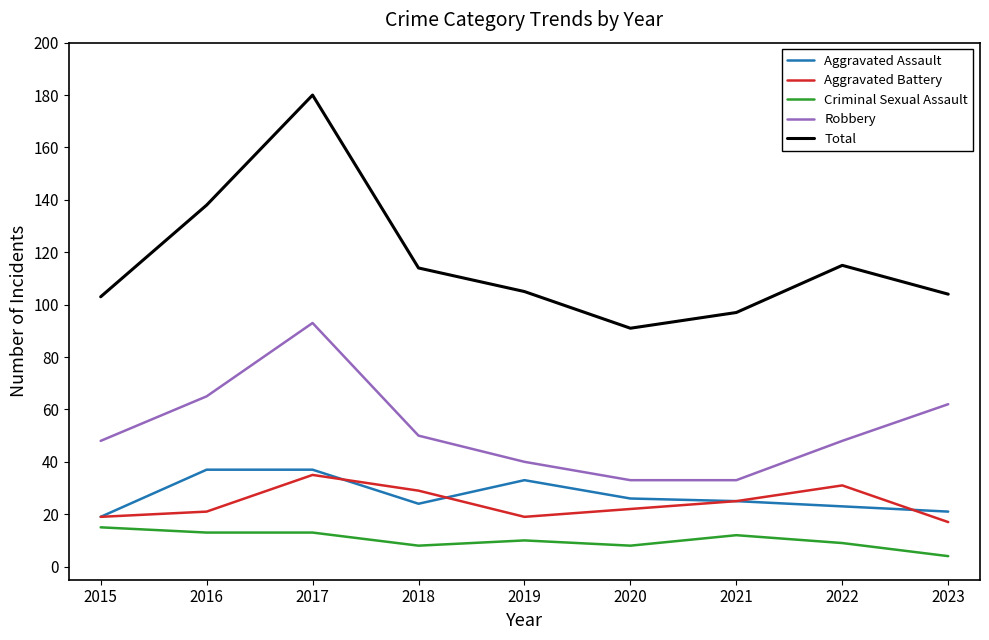

Rank the series by their maximum value, from highest to lowest.

Total, Robbery, Aggravated Assault, Aggravated Battery, Criminal Sexual Assault